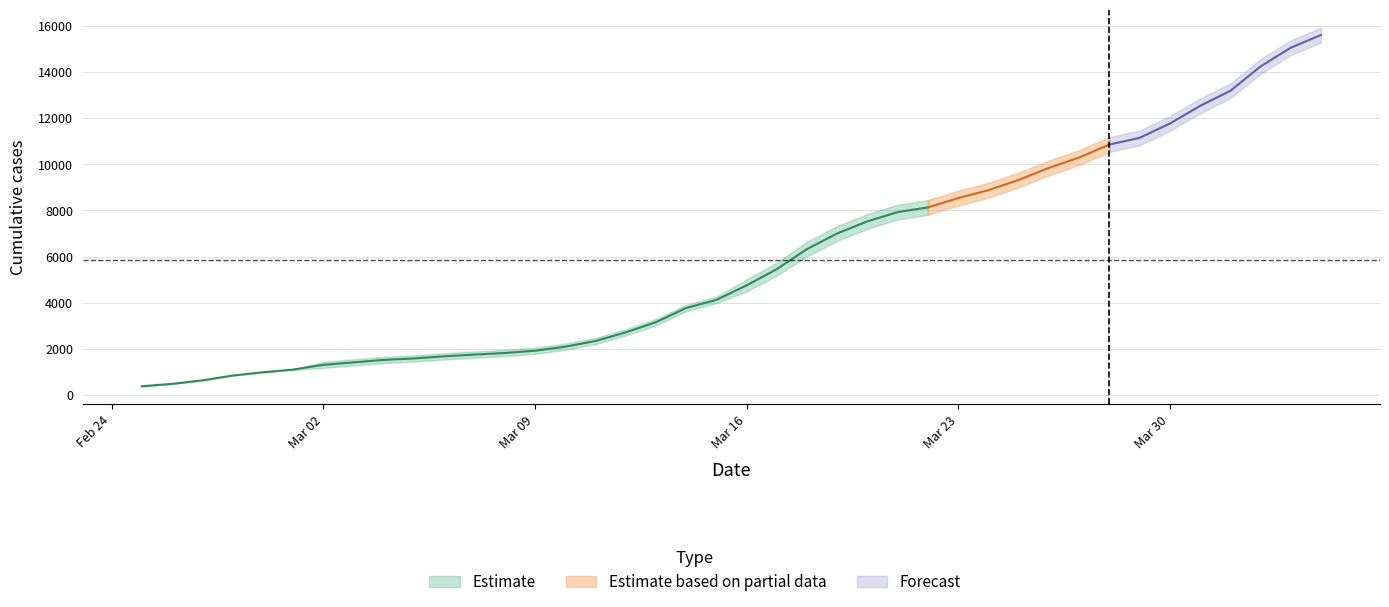

Which has a higher value, 14 or 38?

38